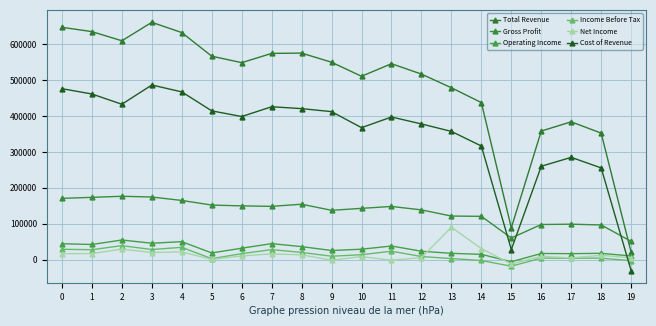

True or false: Net Income has more than 0 points higher than both neighbors.

True